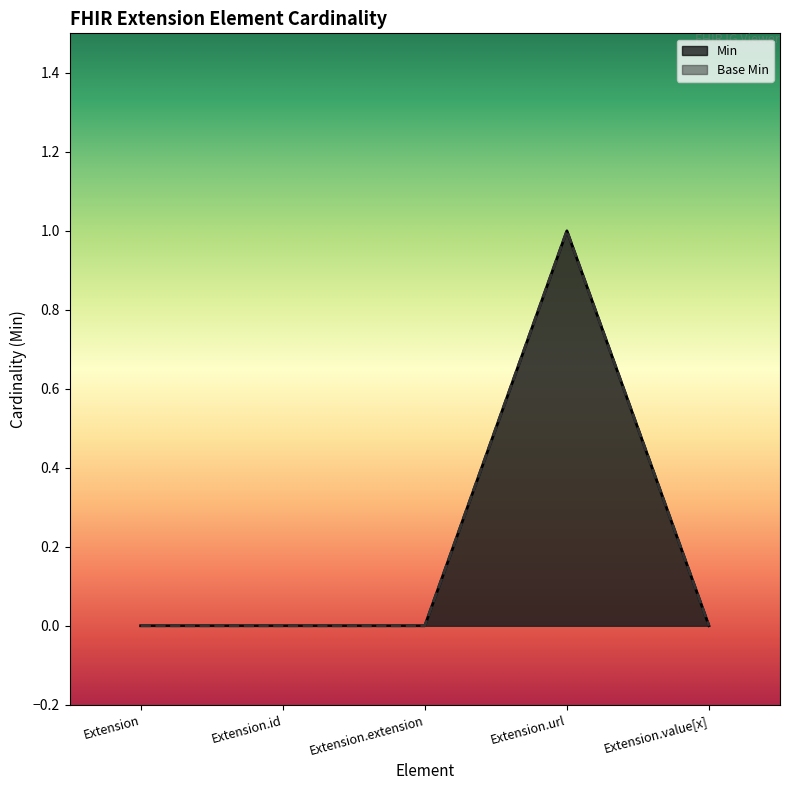

Between Extension.extension and Extension.id, which is larger?

Extension.extension